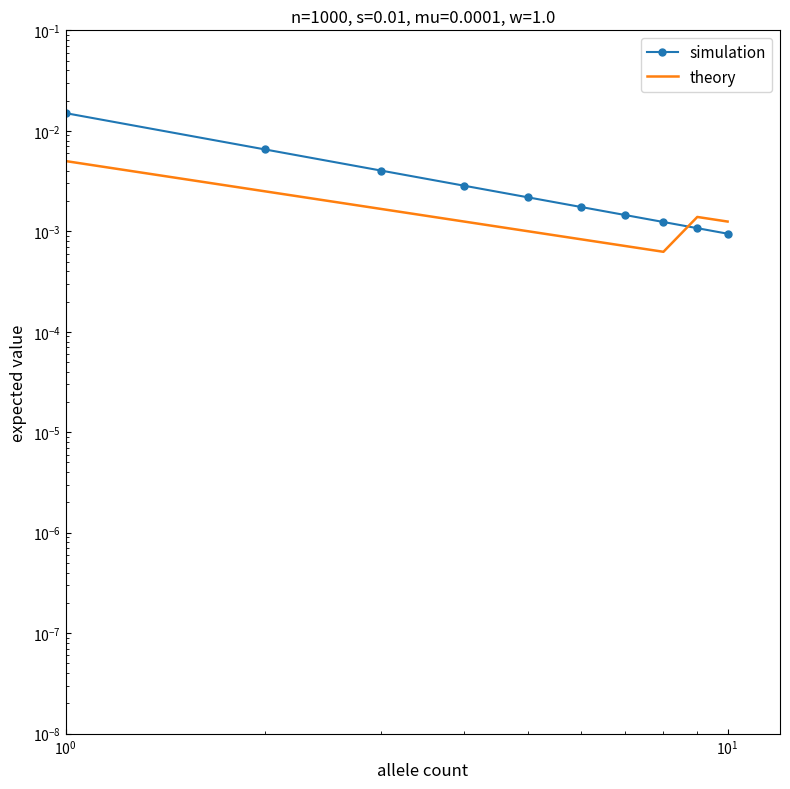

How many lines are shown in the chart?

2